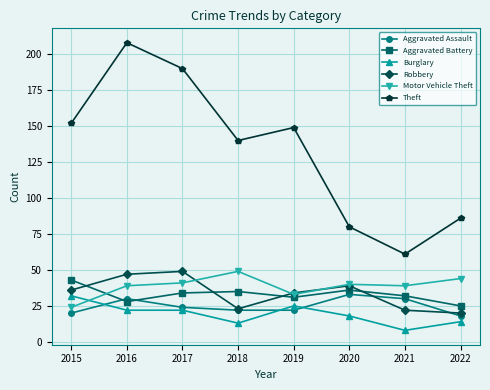

Which series changed the most between 2018 and 2020?

Theft